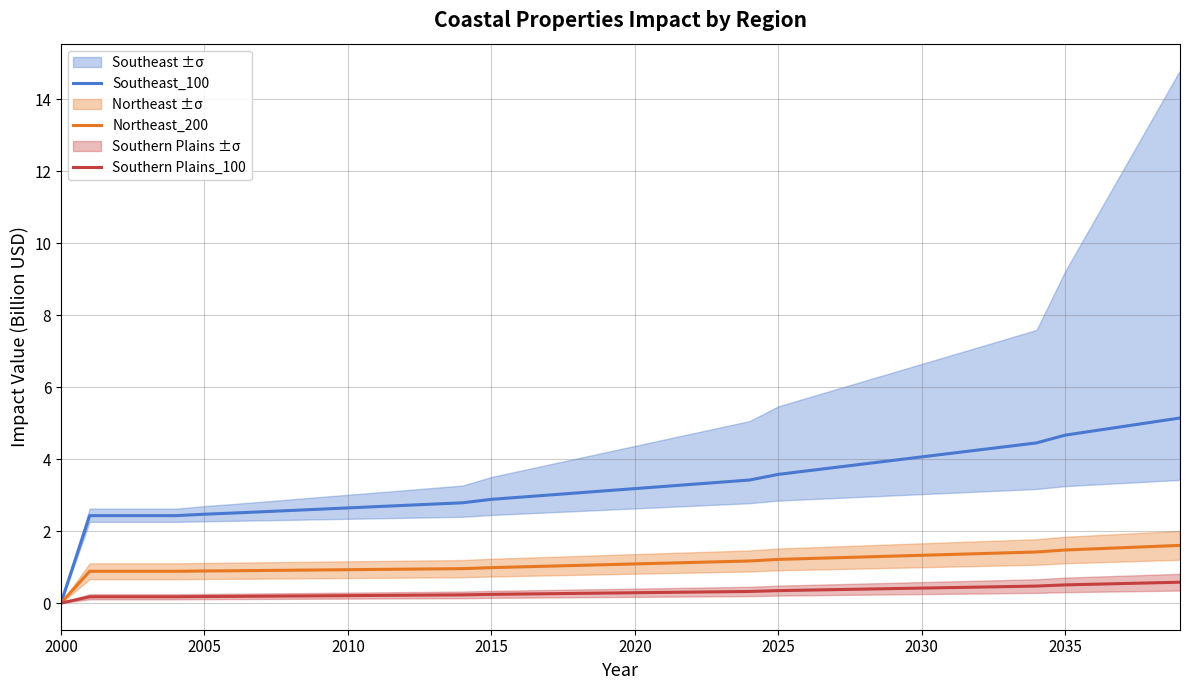

Is this an area chart (filled region under the line)?

No